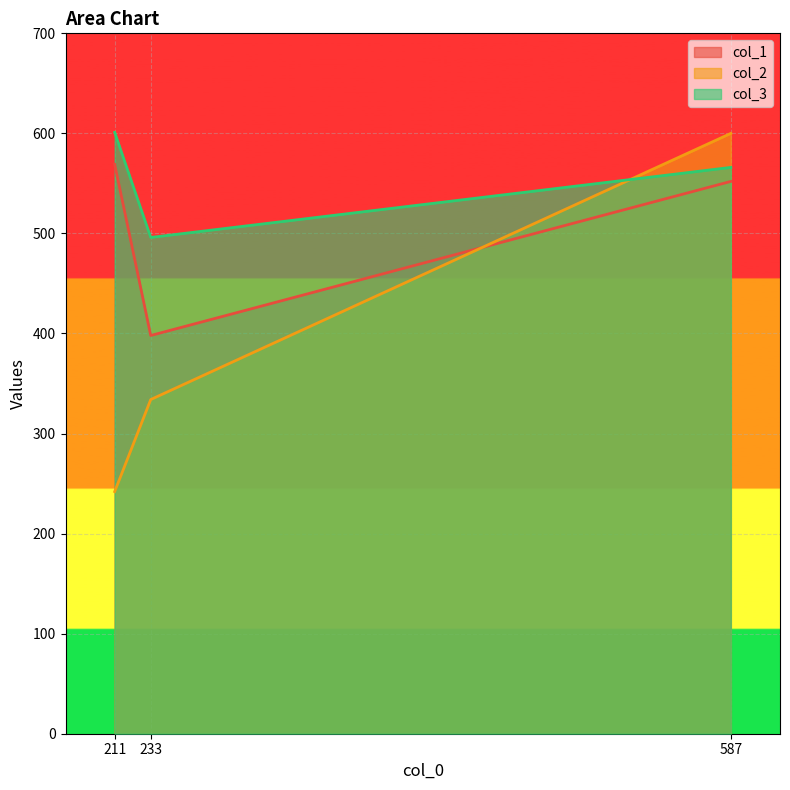

What value does the col_1 series have at 211, to the nearest 50?

550